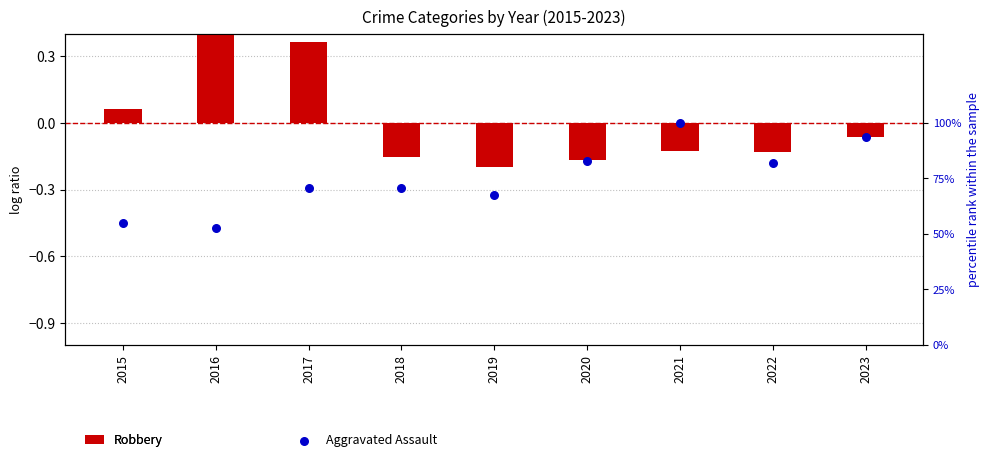

What are all the series names shown in the legend?

Robbery, Aggravated Assault